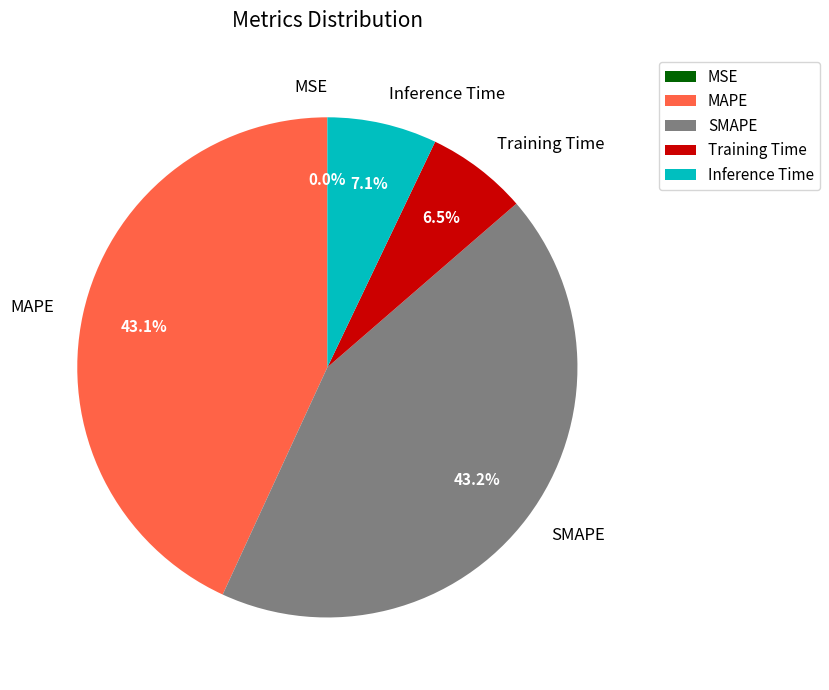

Combined, do SMAPE and MAPE account for over 50%?

Yes